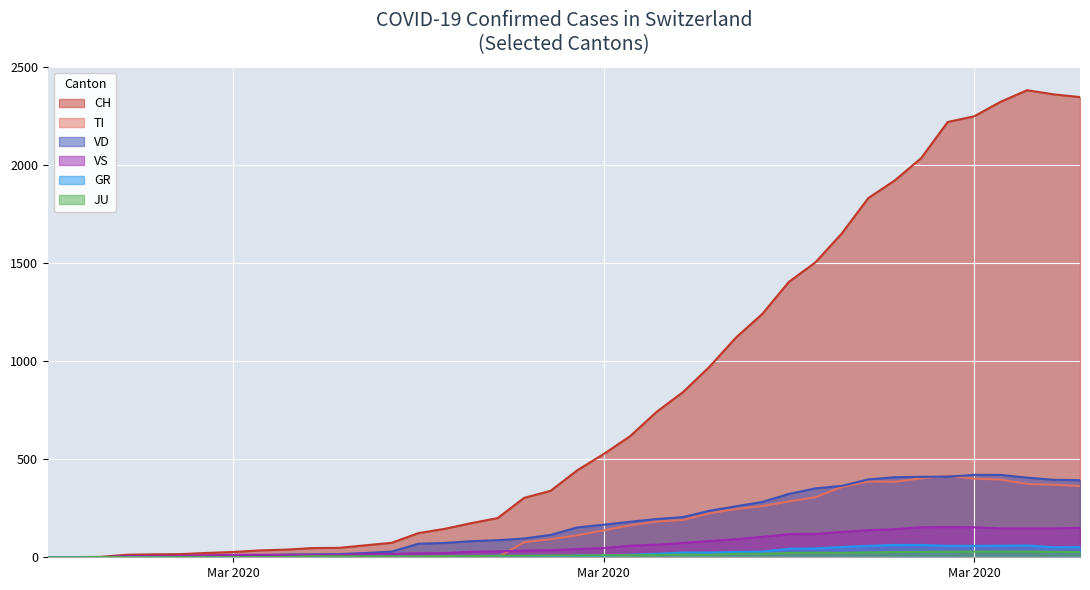

What is the spread (max minus min) of values at Mar 2020?

27